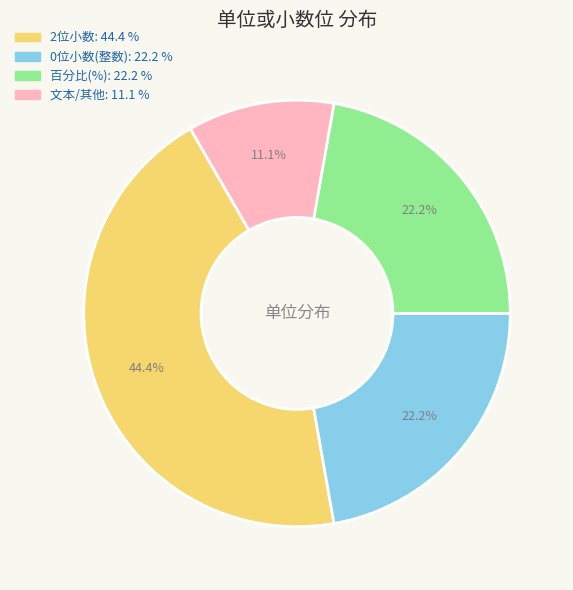

Is there a majority slice in this chart?

No